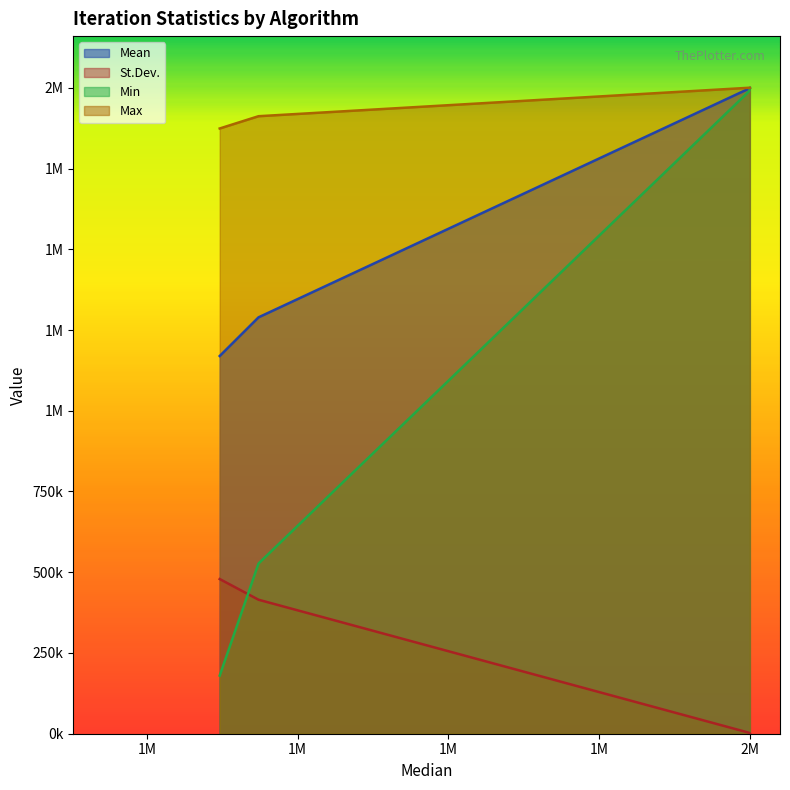

True or false: Mean and St.Dev. cross at least once.

False